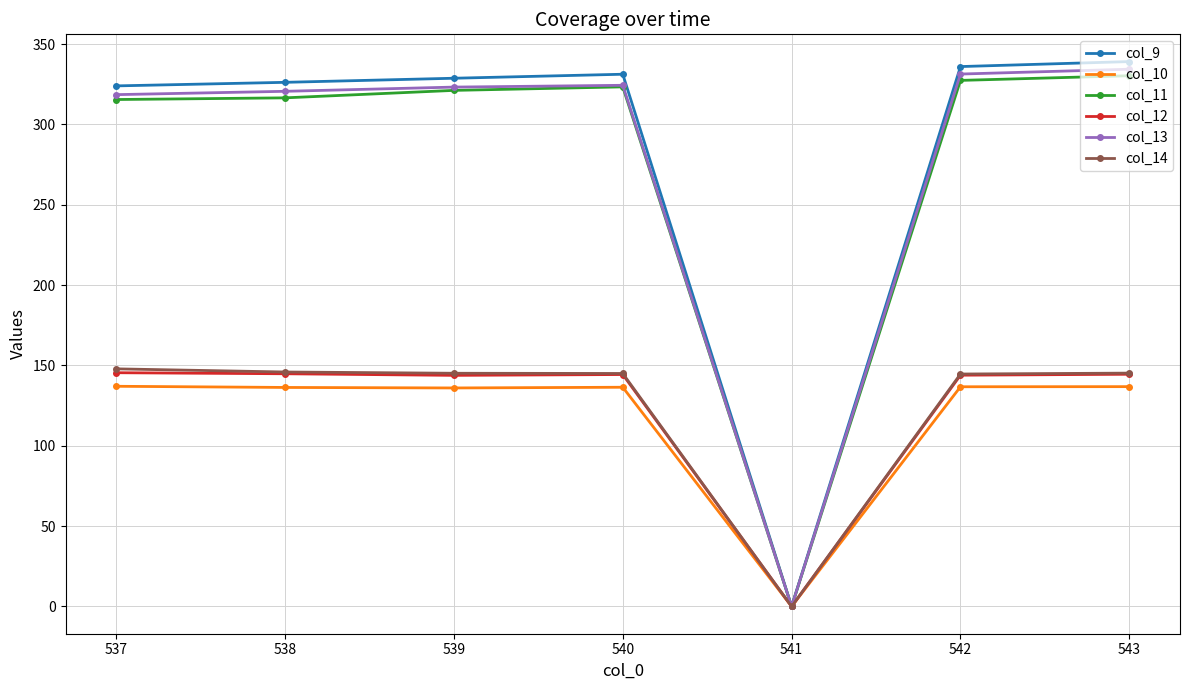

The value of col_14 at 542 is 75.3. True or false?

False